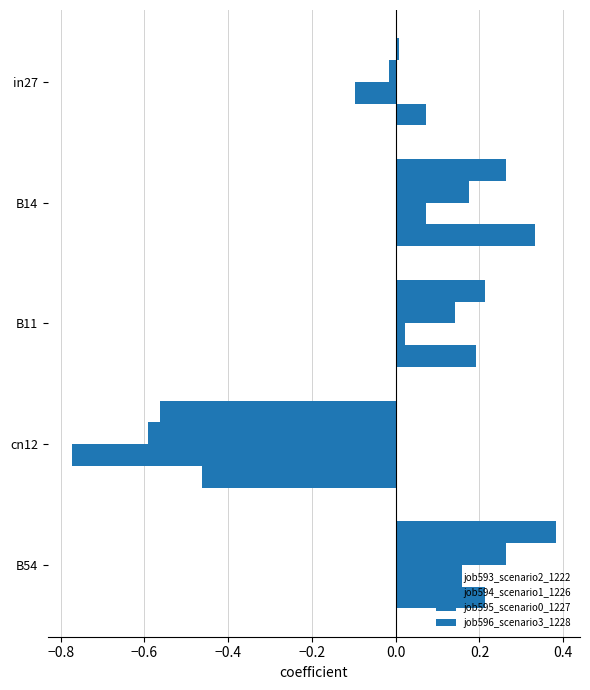

Reading left to right, extract all data points from this chart.

job593_scenario2_1222: 0.0	0.3	0.2	-0.6	0.4
job594_scenario1_1226: -0.0	0.2	0.1	-0.6	0.3
job595_scenario0_1227: -0.1	0.1	0.0	-0.8	0.2
job596_scenario3_1228: 0.1	0.3	0.2	-0.5	0.2